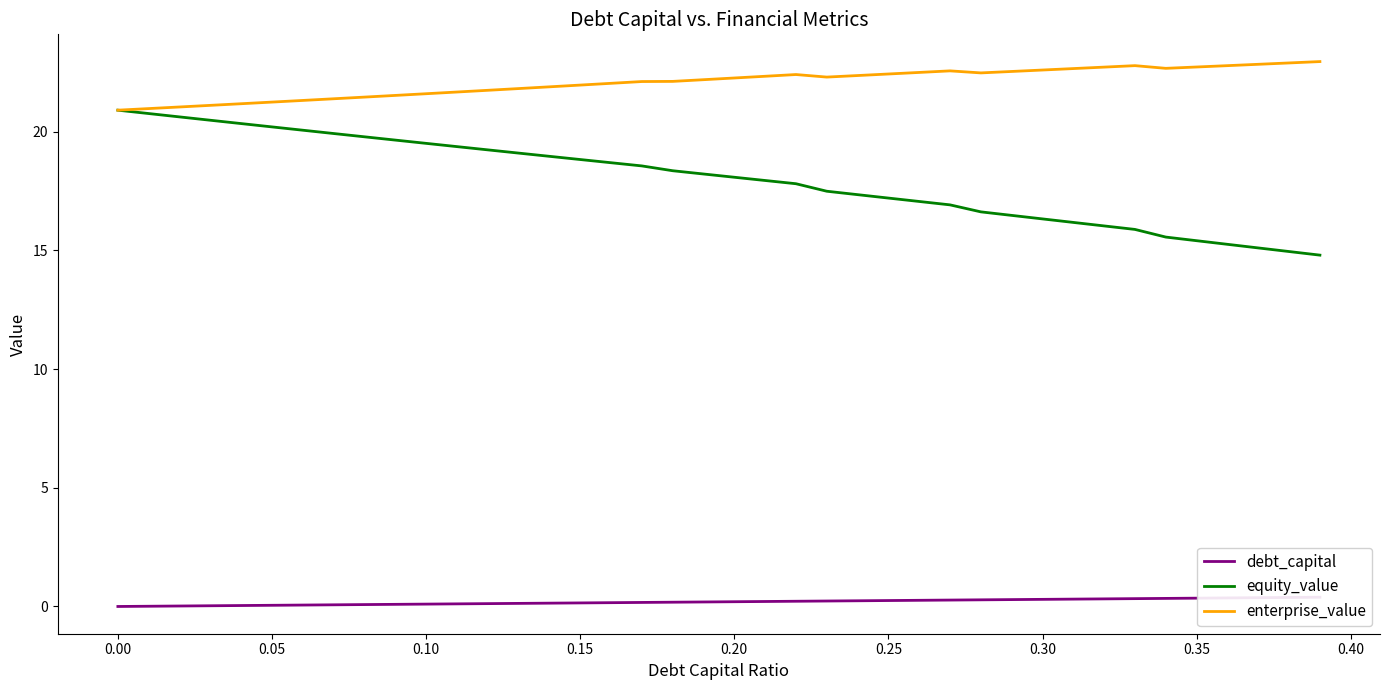

Does the chart have visible grid lines?

No